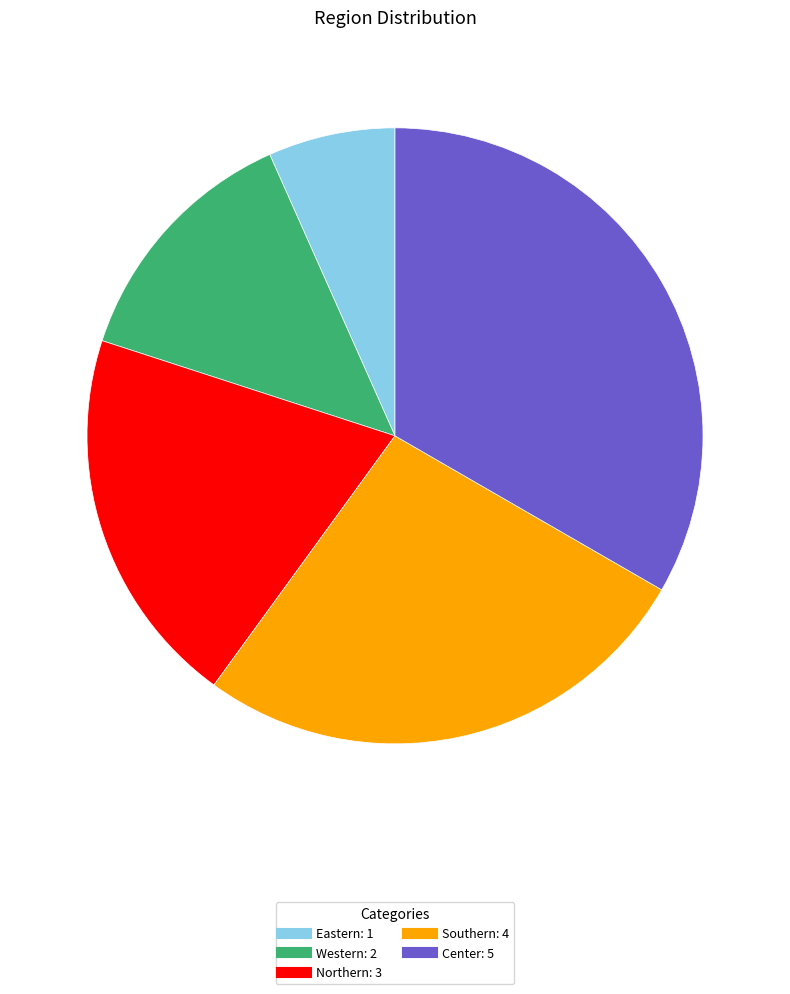

True or false: Southern accounts for 12% of the total.

False